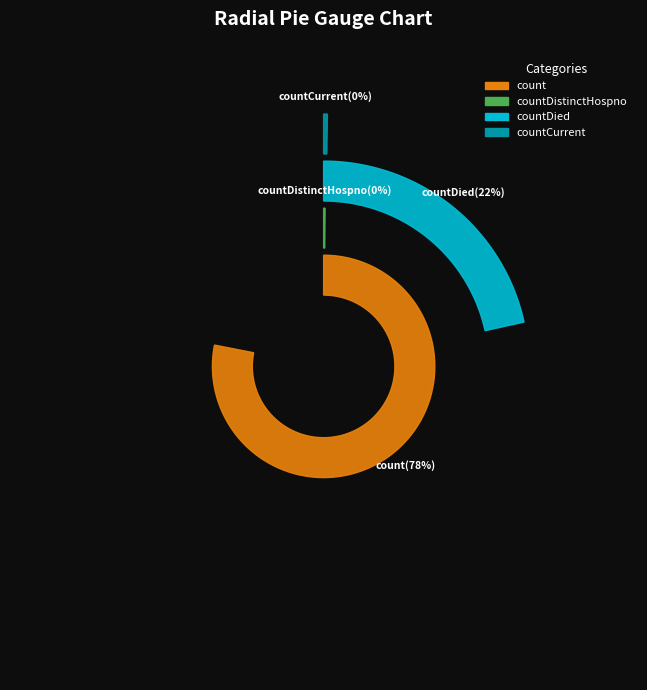

To the nearest percent, what is the difference between the largest and smallest slice percentages?

78%